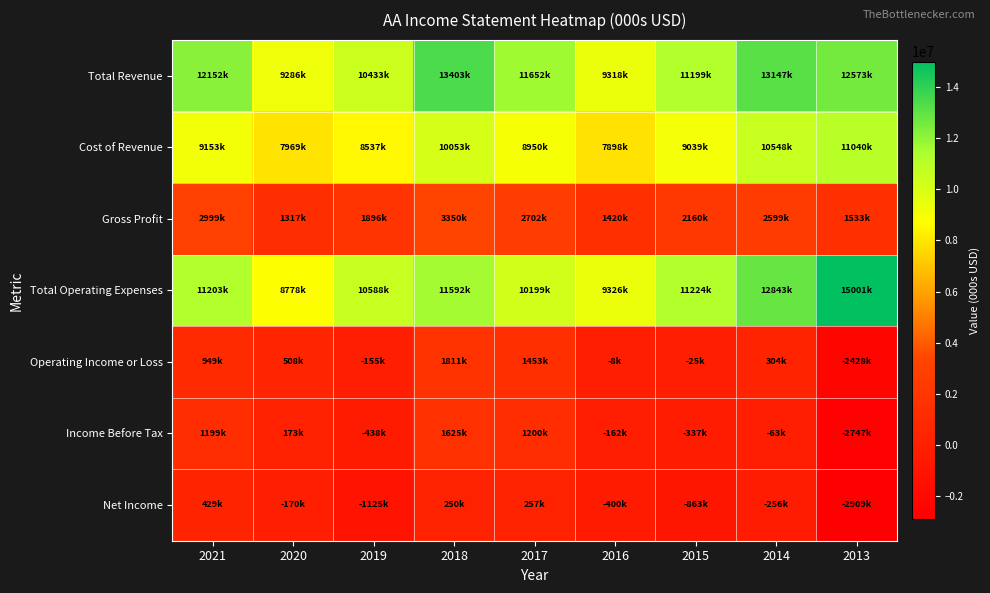

Reading right to left, transcribe all the data shown in this chart.

Total Revenue: 2013=12573000	2014=13147000	2015=11199000	2016=9318000	2017=11652000	2018=13403000	2019=10433000	2020=9286000	2021=12152000
Cost of Revenue: 2013=11040000	2014=10548000	2015=9039000	2016=7898000	2017=8950000	2018=10053000	2019=8537000	2020=7969000	2021=9153000
Gross Profit: 2013=1533000	2014=2599000	2015=2160000	2016=1420000	2017=2702000	2018=3350000	2019=1896000	2020=1317000	2021=2999000
Total Operating Expenses: 2013=15001000	2014=12843000	2015=11224000	2016=9326000	2017=10199000	2018=11592000	2019=10588000	2020=8778000	2021=11203000
Operating Income or Loss: 2013=-2428000	2014=304000	2015=-25000	2016=-8000	2017=1453000	2018=1811000	2019=-155000	2020=508000	2021=949000
Income Before Tax: 2013=-2747000	2014=-63000	2015=-337000	2016=-162000	2017=1200000	2018=1625000	2019=-438000	2020=173000	2021=1199000
Net Income: 2013=-2909000	2014=-256000	2015=-863000	2016=-400000	2017=257000	2018=250000	2019=-1125000	2020=-170000	2021=429000